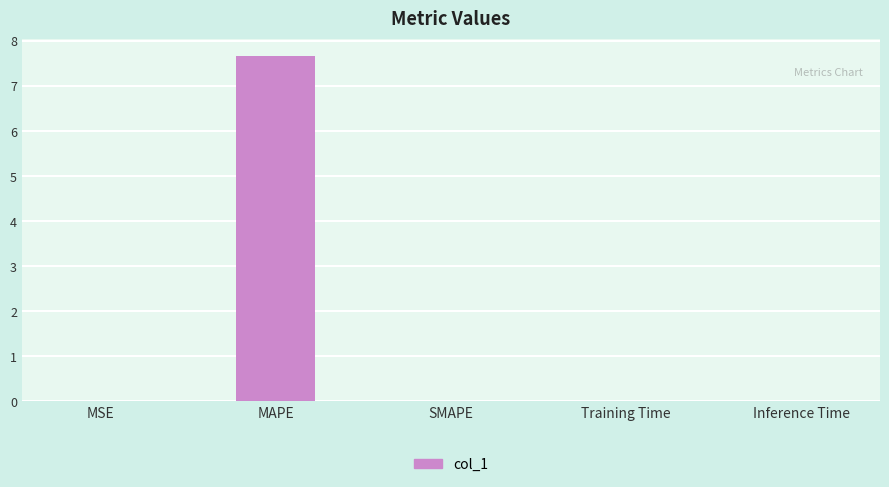

How many data points does each series have?

5